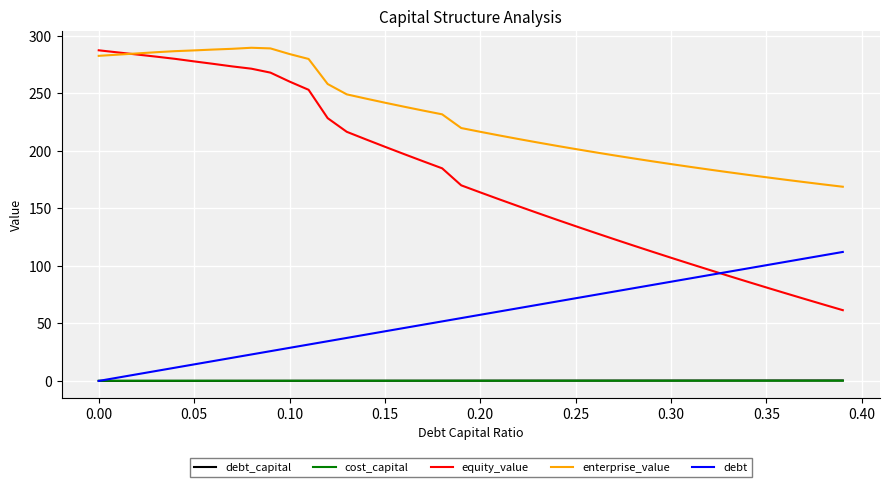

True or false: equity_value and debt_capital intersect in this chart.

False